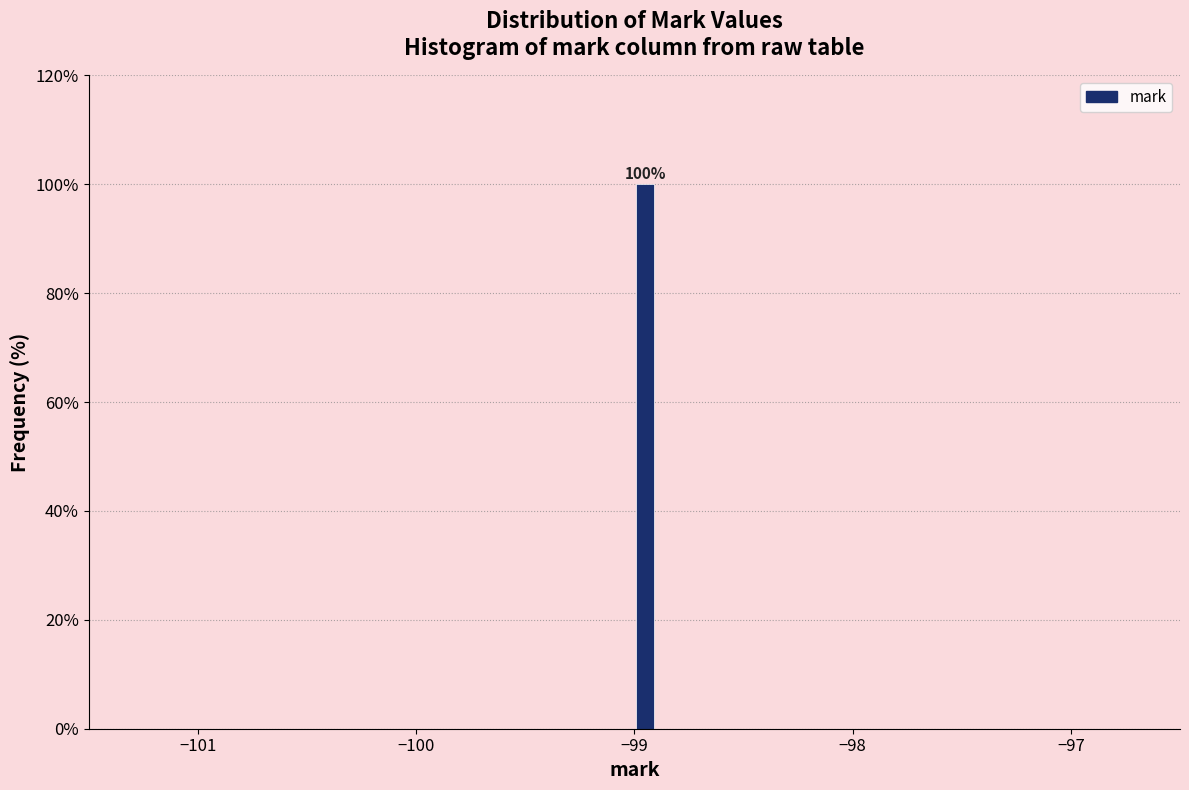

Read against the x-axis, roughly where is the centre of the tallest bar?

-98.9